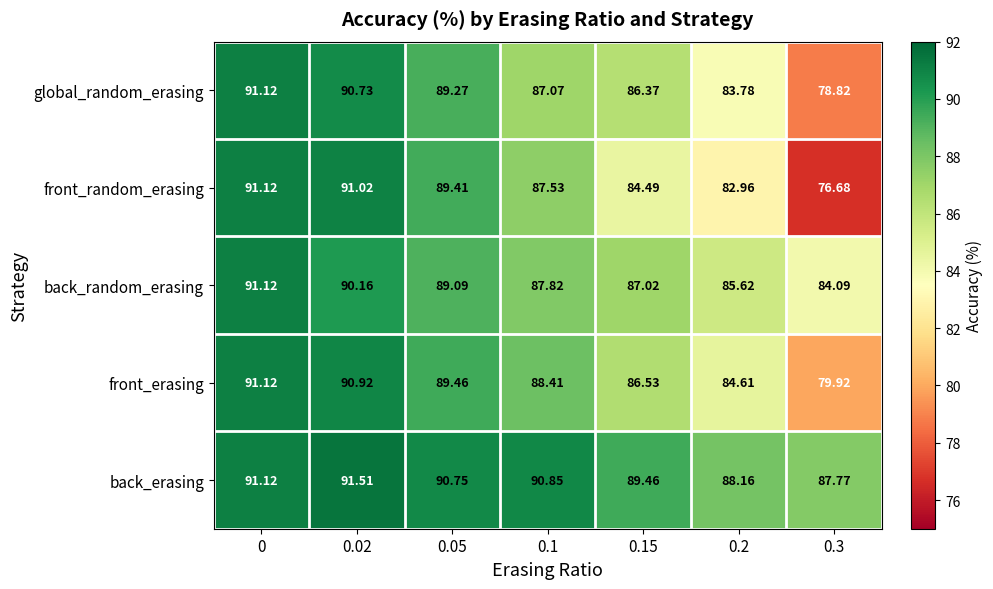

Which series changed the most between 0 and 0.1?

global_random_erasing